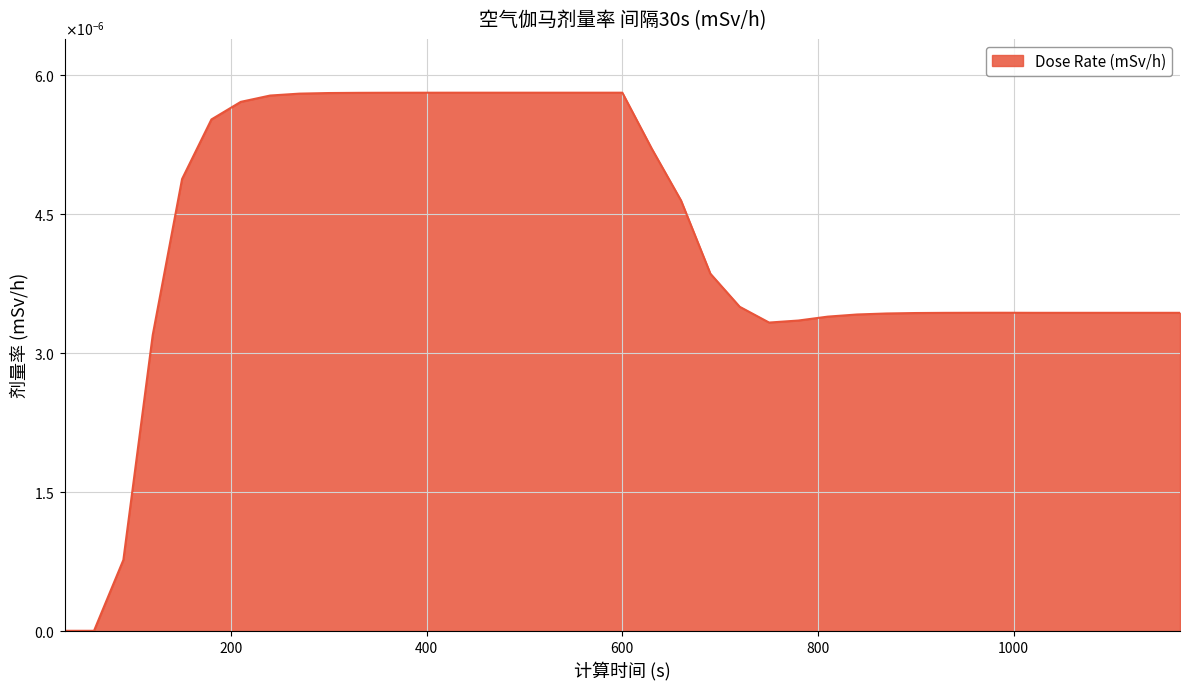

List the labels in order of value, largest first.

450, 480, 510, 540, 570, 600, 420, 390, 360, 330, 300, 270, 240, 210, 180, 630, 150, 660, 690, 720, 990, 960, 1020, 1050, 1080, 1110, 1140, 1170, 930, 900, 870, 840, 810, 780, 750, 120, 90, 30, 60